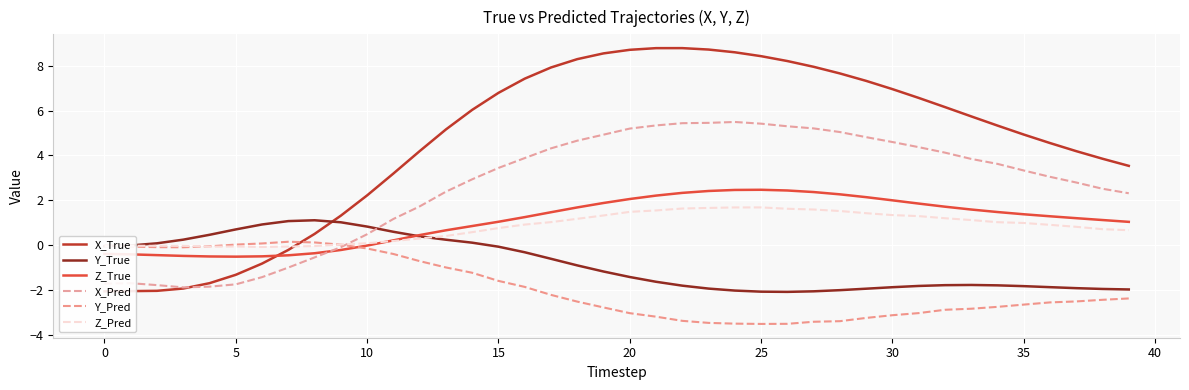

What is the average value of the X_True series?

4.6